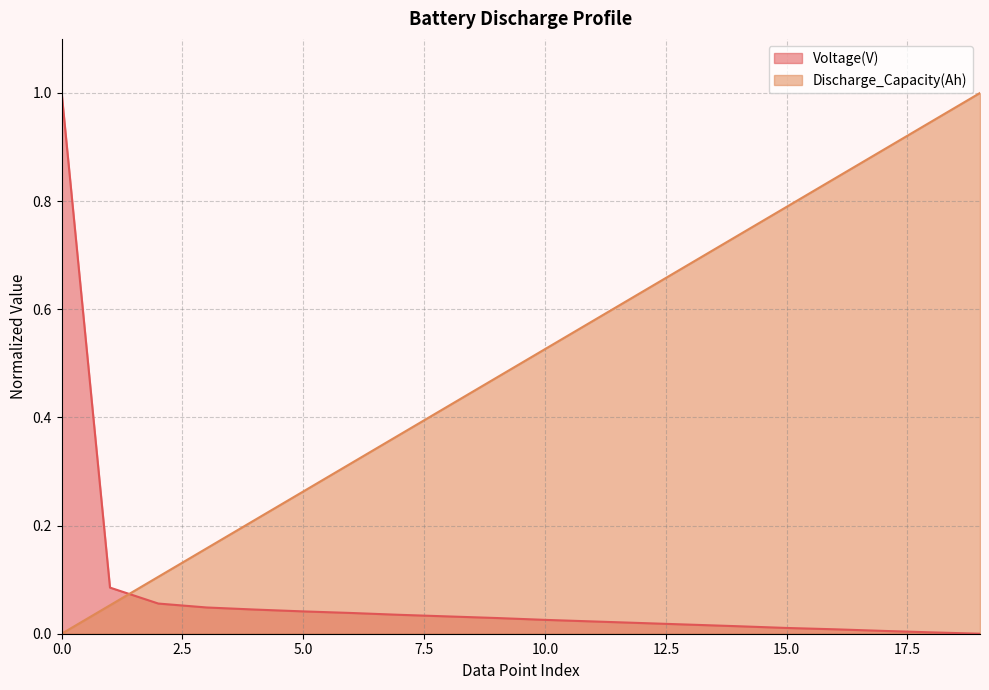

Which category has the lowest value across all series?

19